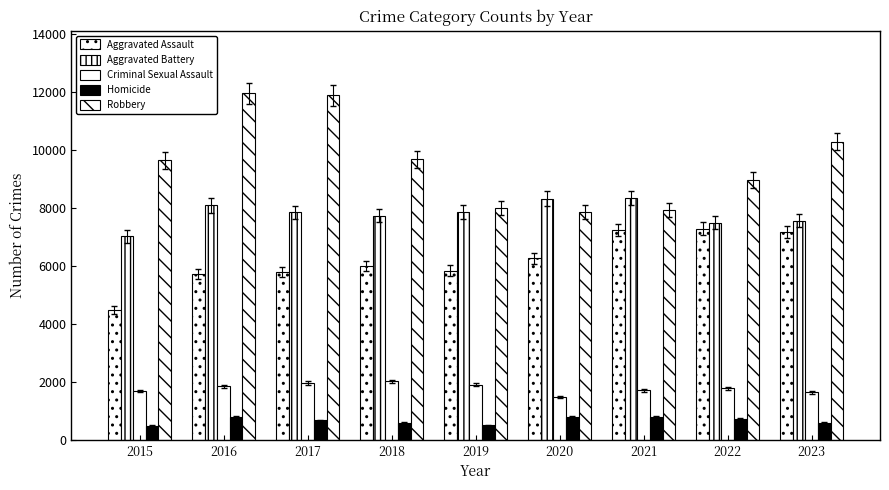

Count the number of data series in this chart.

5